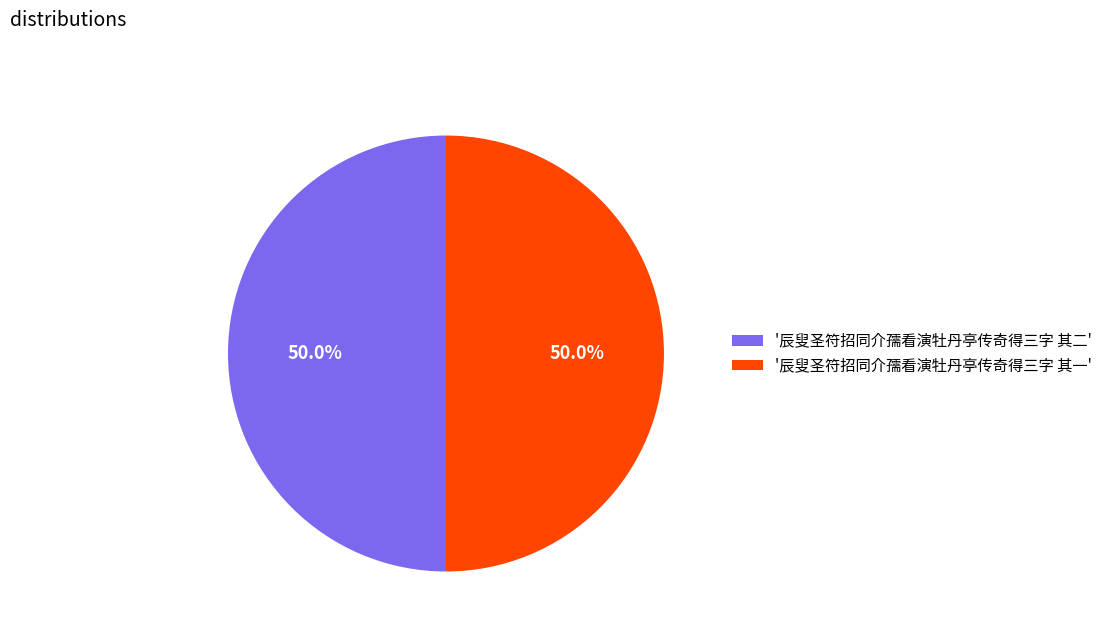

How many slices are in this pie chart?

2